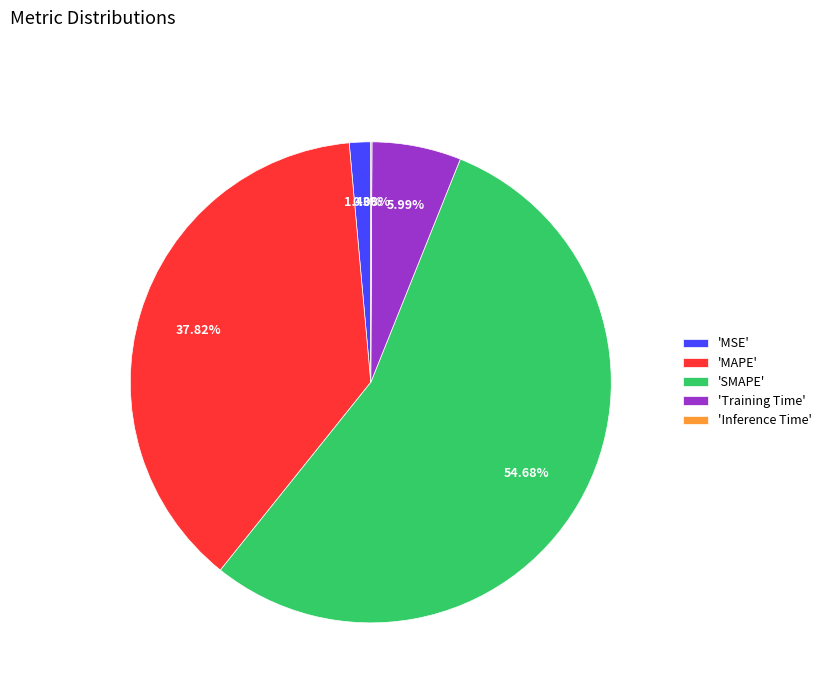

Which category has the biggest portion of the pie?

'SMAPE'